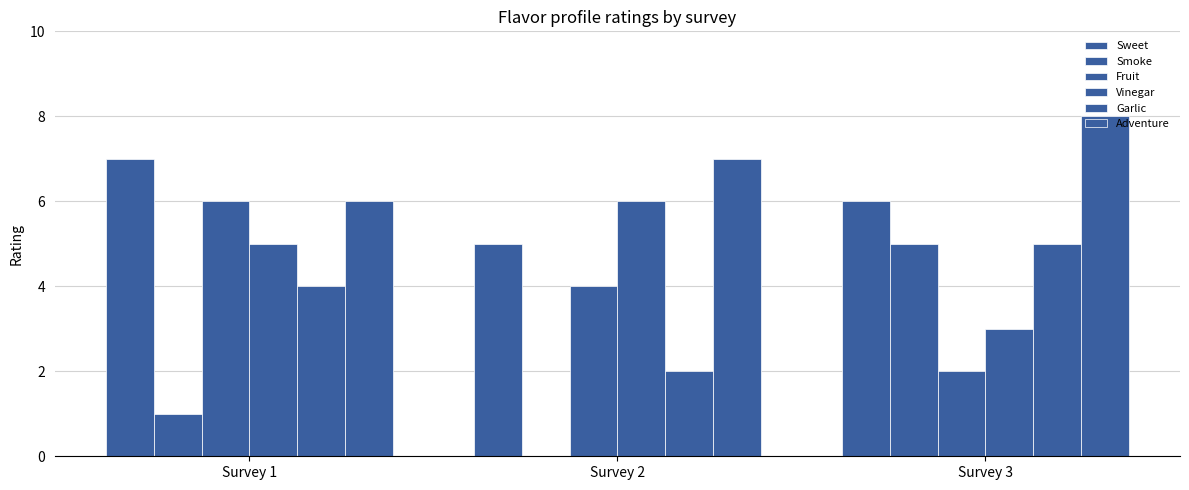

Reading left to right, transcribe all the data shown in this chart.

Sweet: 7	5	6
Smoke: 1	0	5
Fruit: 6	4	2
Vinegar: 5	6	3
Garlic: 4	2	5
Adventure: 6	7	8